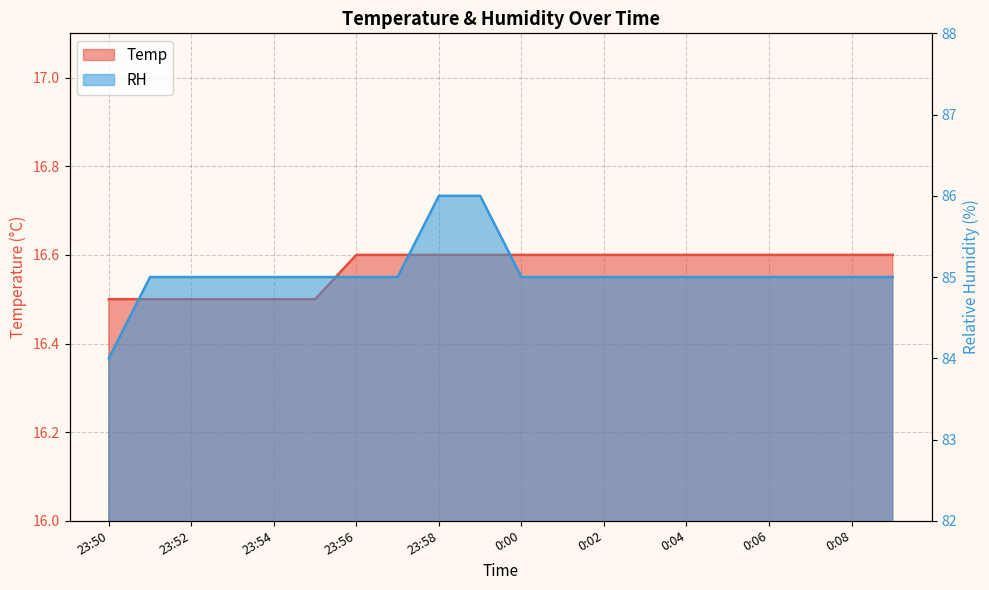

What is the average value of the Temp series?

16.6